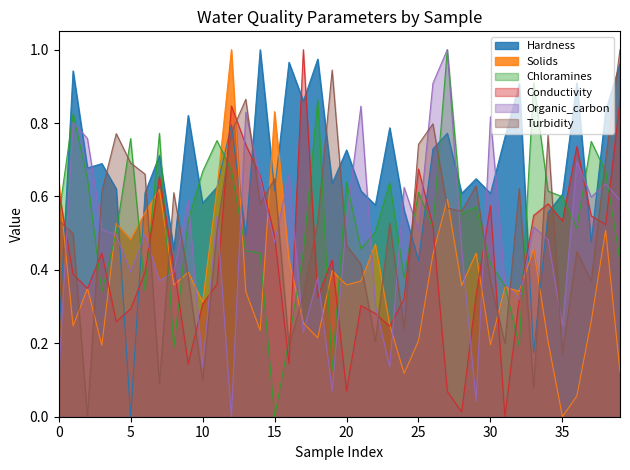

At which label does Hardness reach its minimum?

5